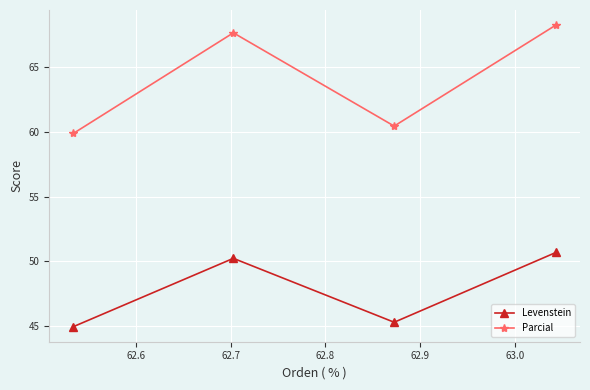

True or false: Levenstein and Parcial cross at least once.

False